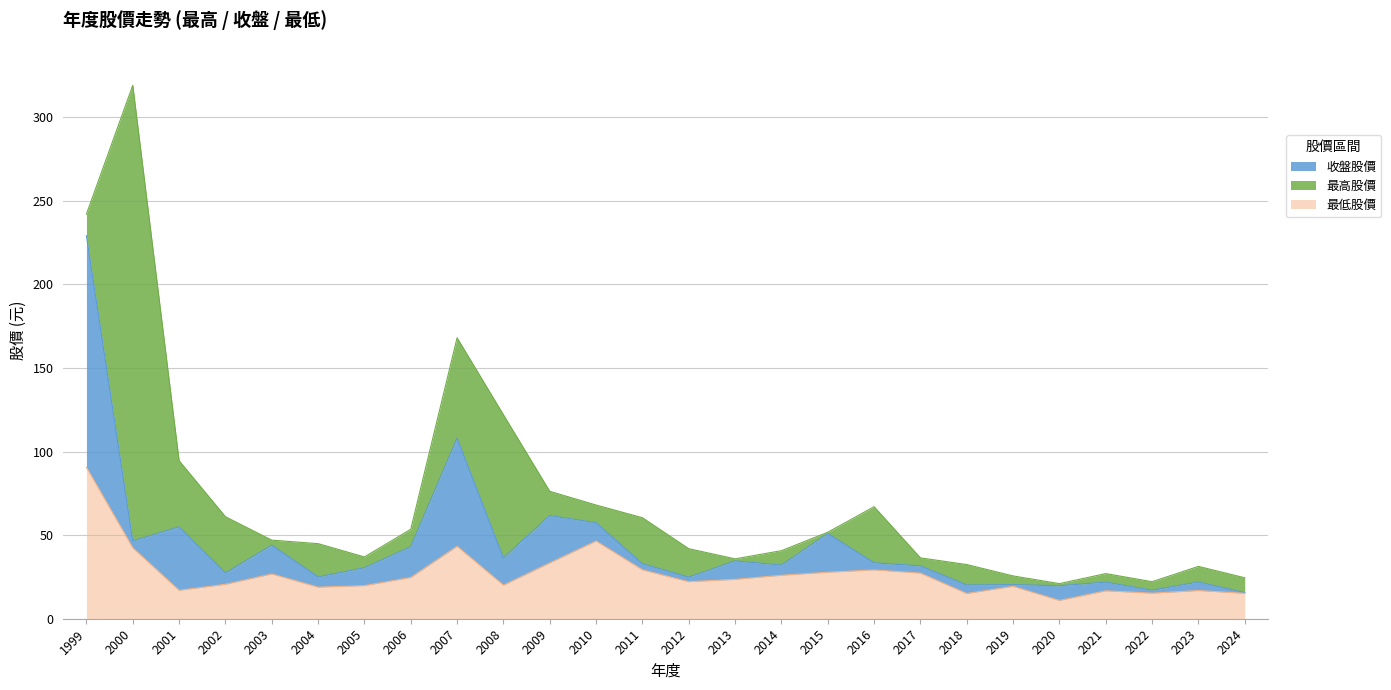

What is the average value of the 最高股價 series?

71.2